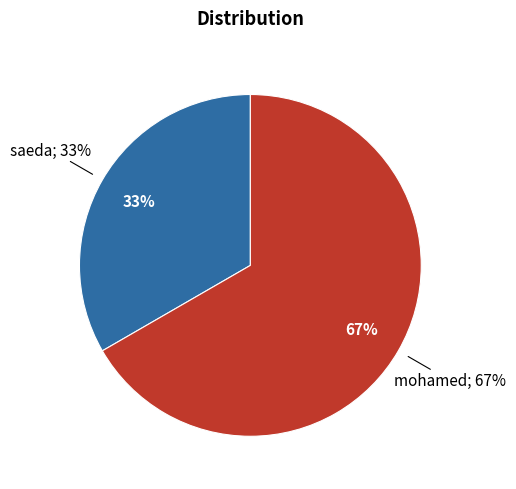

How many slices are in this pie chart?

2